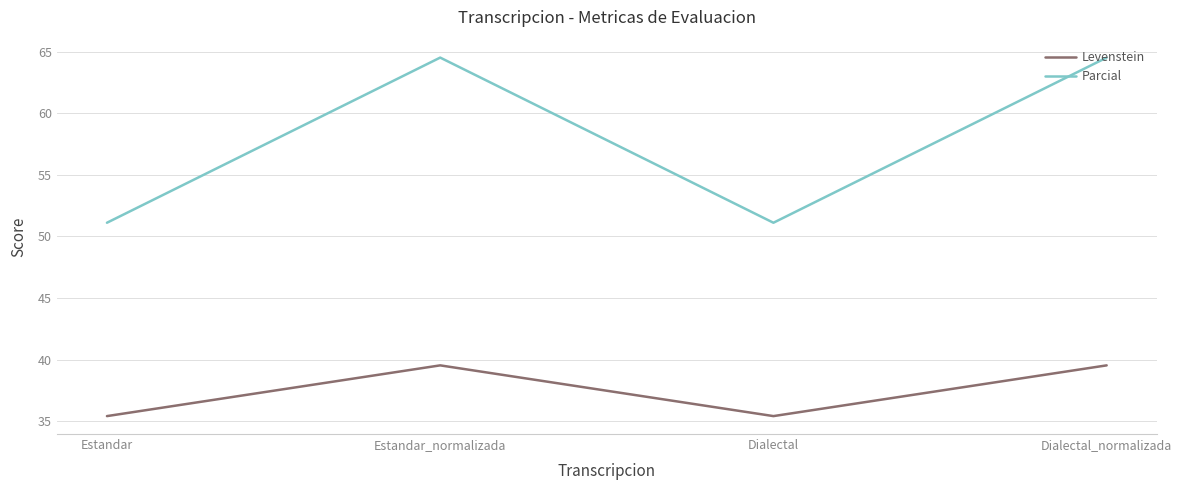

What is the maximum value shown in the chart?

64.5